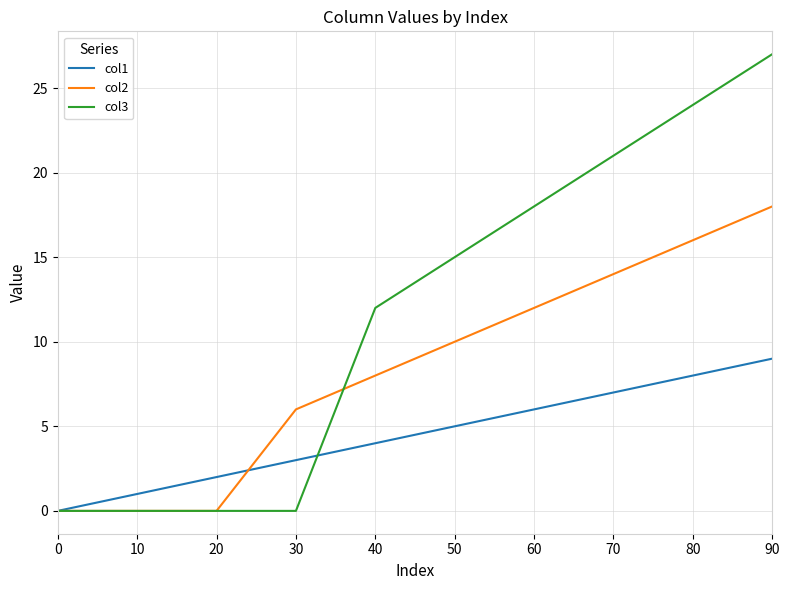

The col1 series shows 3 at 40. True or false?

False